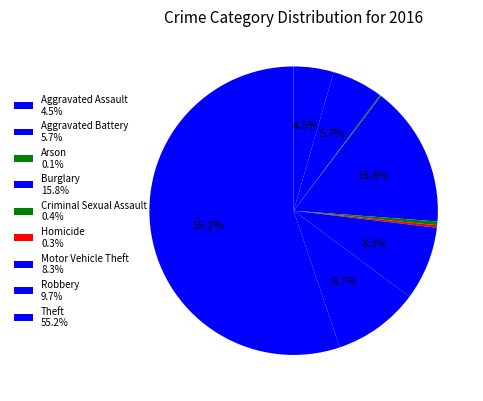

True or false: Motor Vehicle Theft accounts for 23% of the total.

False